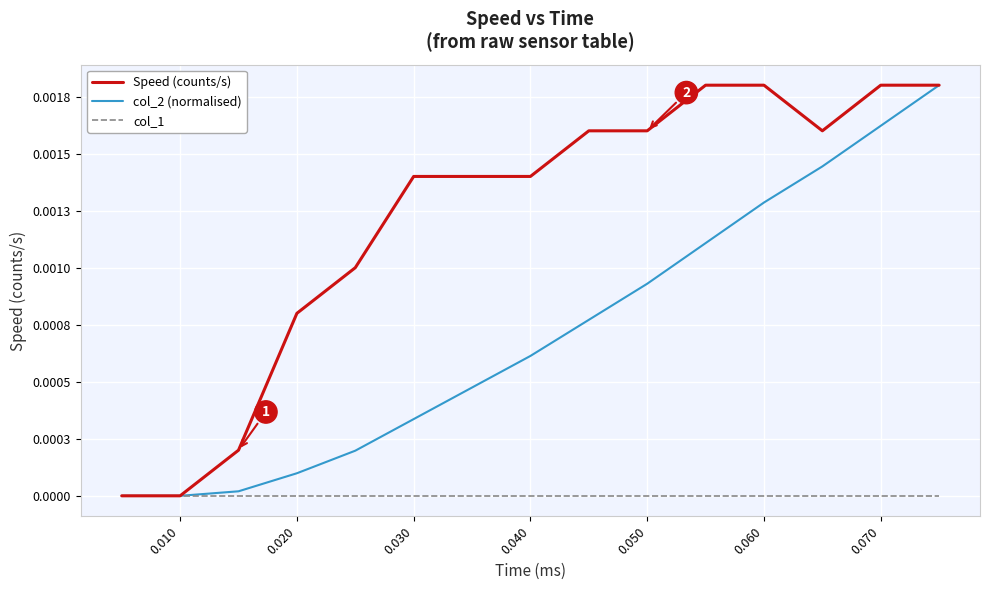

Count the Speed (counts/s) values in the range 0 to 1.

15